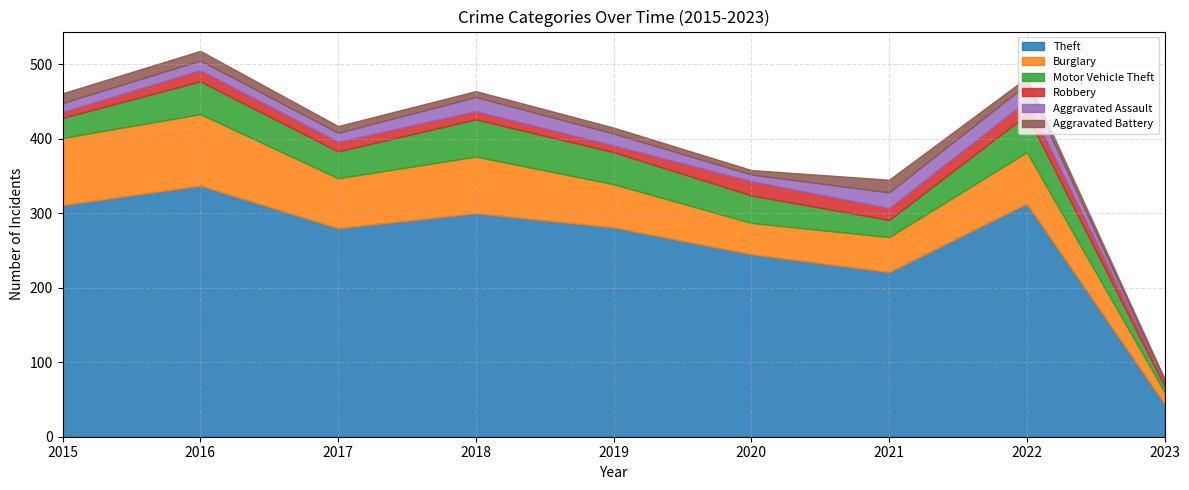

How many data points in Aggravated Assault are less than 13?

4